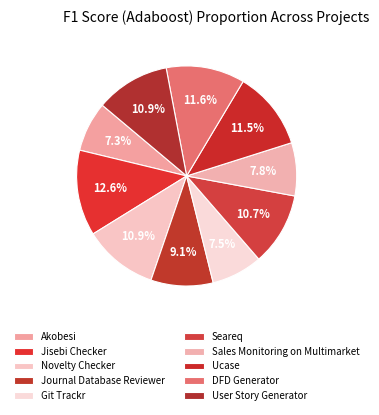

What portion of the pie excludes Novelty Checker?

89.1%